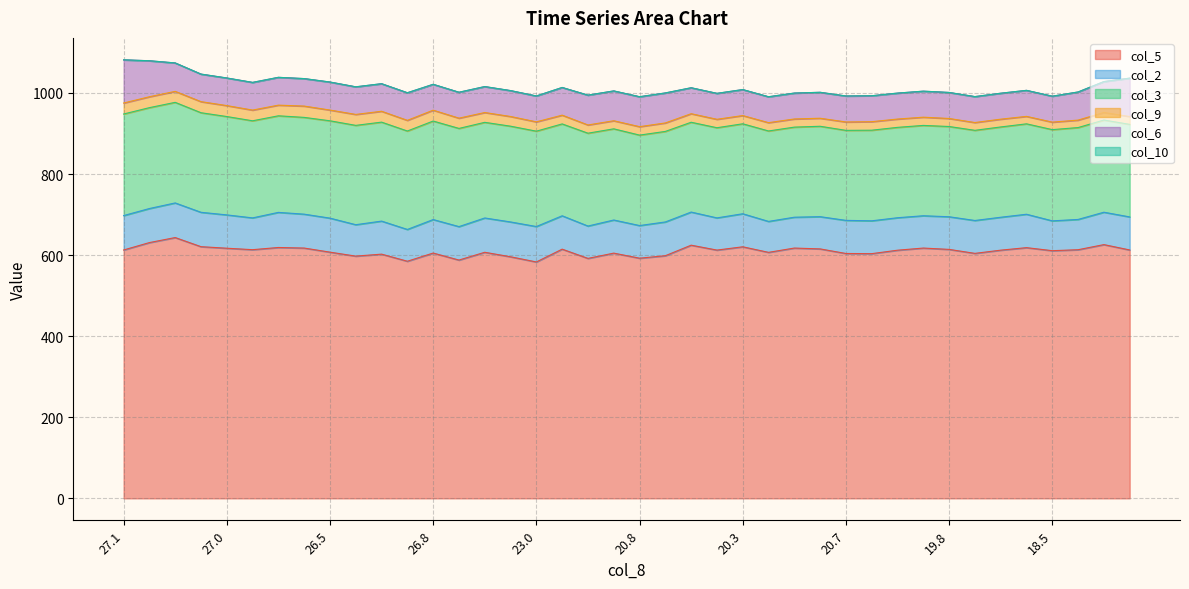

At how many categories does at least one series exceed 245?

40